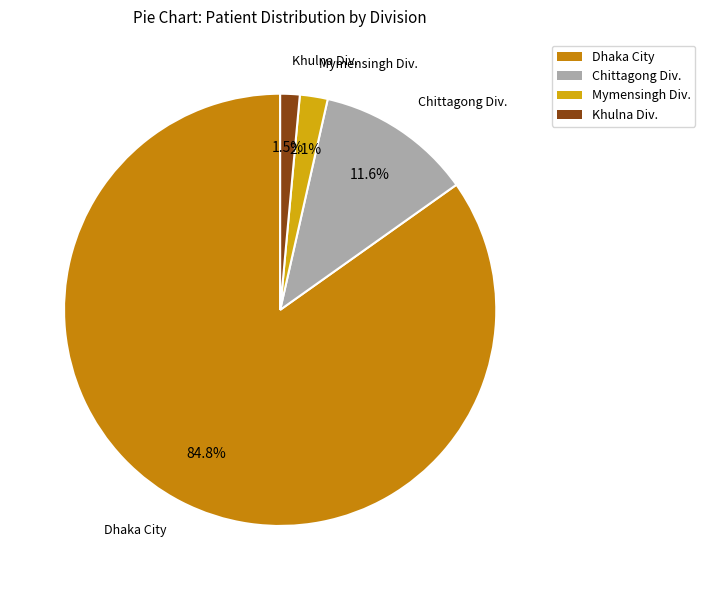

Which slice represents more than half of the pie?

Dhaka City